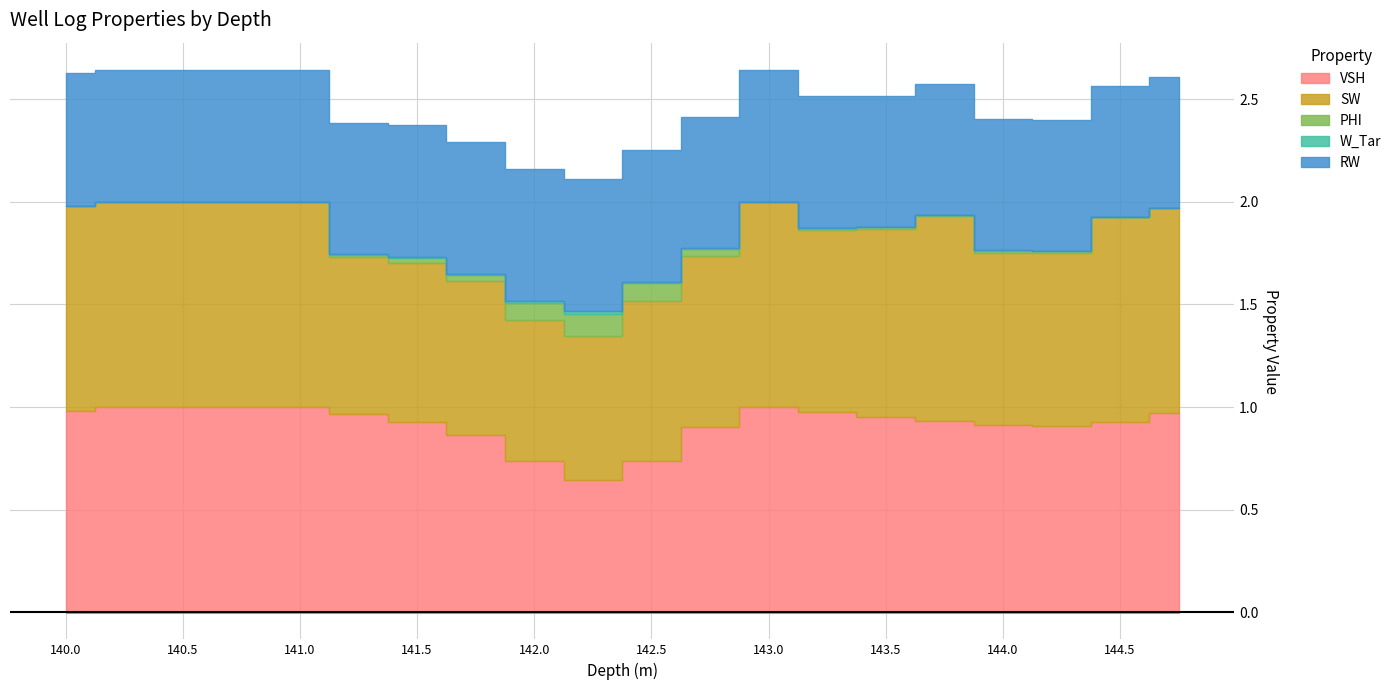

Reading left to right, extract all data points from this chart.

VSH: 140.0=1.0	140.25=1.0	140.5=1.0	140.75=1.0	141.0=1.0	141.25=1.0	141.5=0.9	141.75=0.9	142.0=0.7	142.25=0.6	142.5=0.7	142.75=0.9	143.0=1.0	143.25=1.0	143.5=1.0	143.75=0.9	144.0=0.9	144.25=0.9	144.5=0.9	144.75=1.0
SW: 140.0=1.0	140.25=1.0	140.5=1.0	140.75=1.0	141.0=1.0	141.25=0.8	141.5=0.8	141.75=0.7	142.0=0.7	142.25=0.7	142.5=0.8	142.75=0.8	143.0=1.0	143.25=0.9	143.5=0.9	143.75=1.0	144.0=0.8	144.25=0.8	144.5=1.0	144.75=1.0
PHI: 140.0=0.0	140.25=0.0	140.5=0.0	140.75=0.0	141.0=0.0	141.25=0.0	141.5=0.0	141.75=0.0	142.0=0.1	142.25=0.1	142.5=0.1	142.75=0.0	143.0=0.0	143.25=0.0	143.5=0.0	143.75=0.0	144.0=0.0	144.25=0.0	144.5=0.0	144.75=0.0
W_Tar: 140.0=0.0	140.25=0.0	140.5=0.0	140.75=0.0	141.0=0.0	141.25=0.0	141.5=0.0	141.75=0.0	142.0=0.0	142.25=0.0	142.5=0.0	142.75=0.0	143.0=0.0	143.25=0.0	143.5=0.0	143.75=0.0	144.0=0.0	144.25=0.0	144.5=0.0	144.75=0.0
RW: 140.0=0.6	140.25=0.6	140.5=0.6	140.75=0.6	141.0=0.6	141.25=0.6	141.5=0.6	141.75=0.6	142.0=0.6	142.25=0.6	142.5=0.6	142.75=0.6	143.0=0.6	143.25=0.6	143.5=0.6	143.75=0.6	144.0=0.6	144.25=0.6	144.5=0.6	144.75=0.6